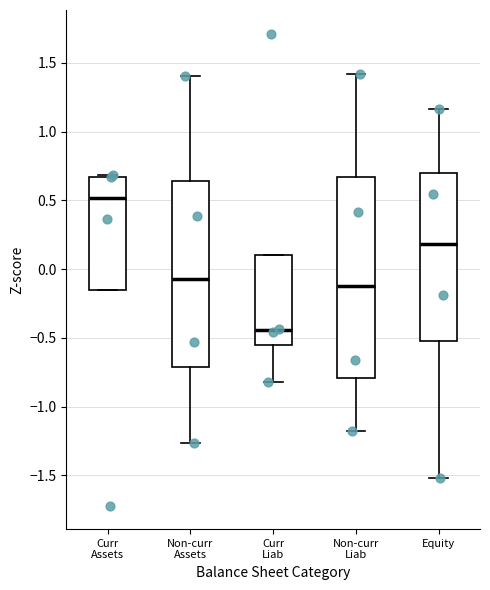

Which box is the tallest, from its lower edge to its upper edge?

Non-curr Liab